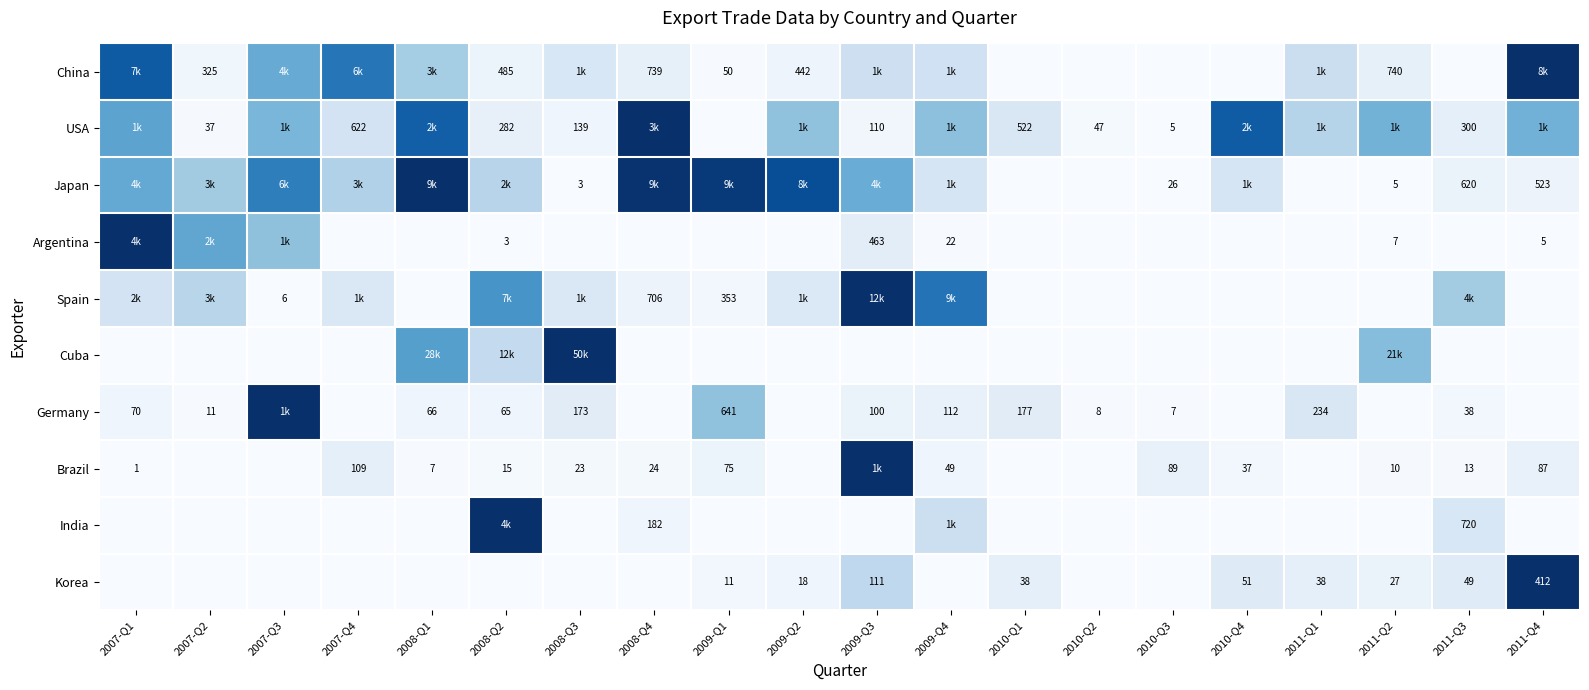

Is the value of Argentina at 2009-Q4 greater than the value of Korea at 2010-Q1?

No